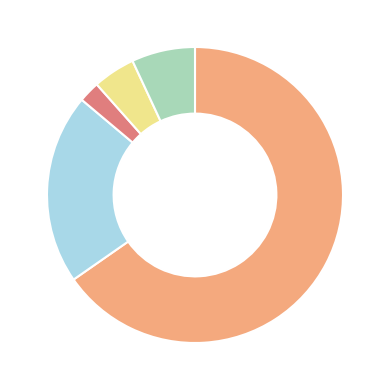

How many segments does this pie chart have?

5